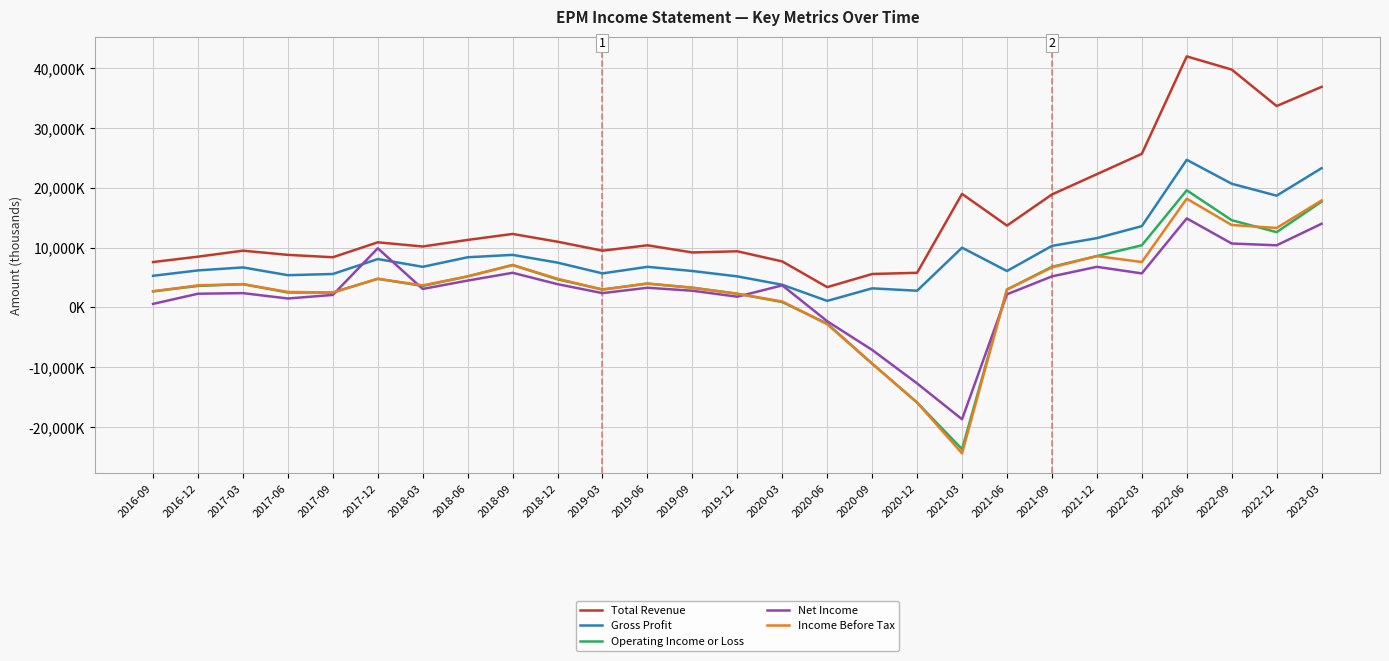

True or false: Total Revenue and Net Income cross at least once.

False